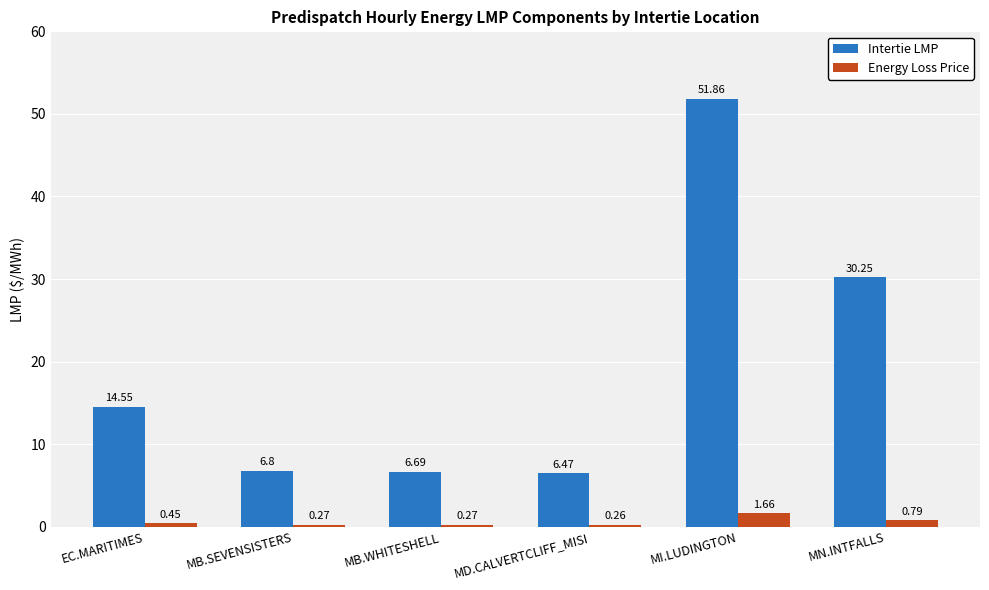

What is the difference between the highest and lowest values at MN.INTFALLS?

29.5